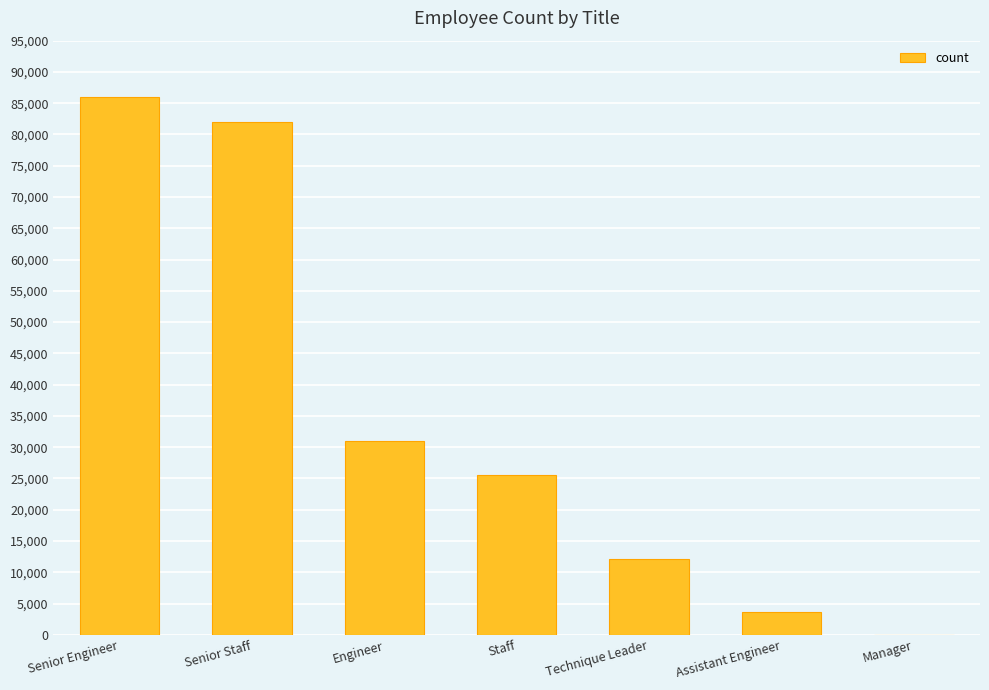

What value does the data have at Senior Staff?

82024